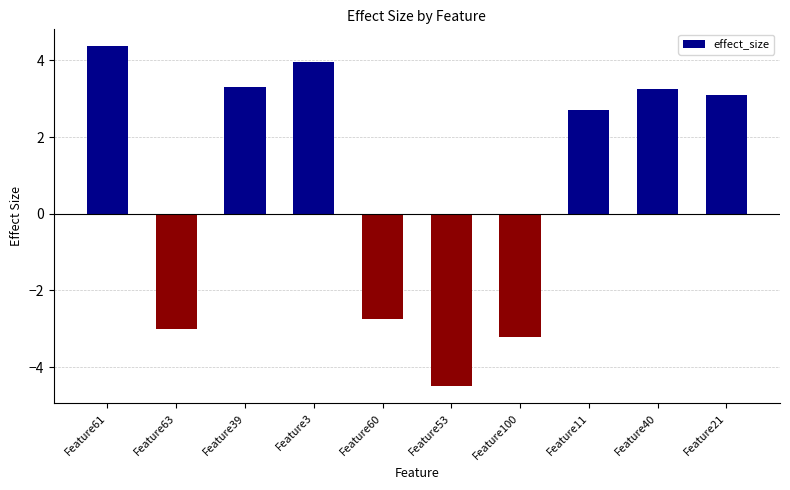

Does the chart contain any negative values?

Yes